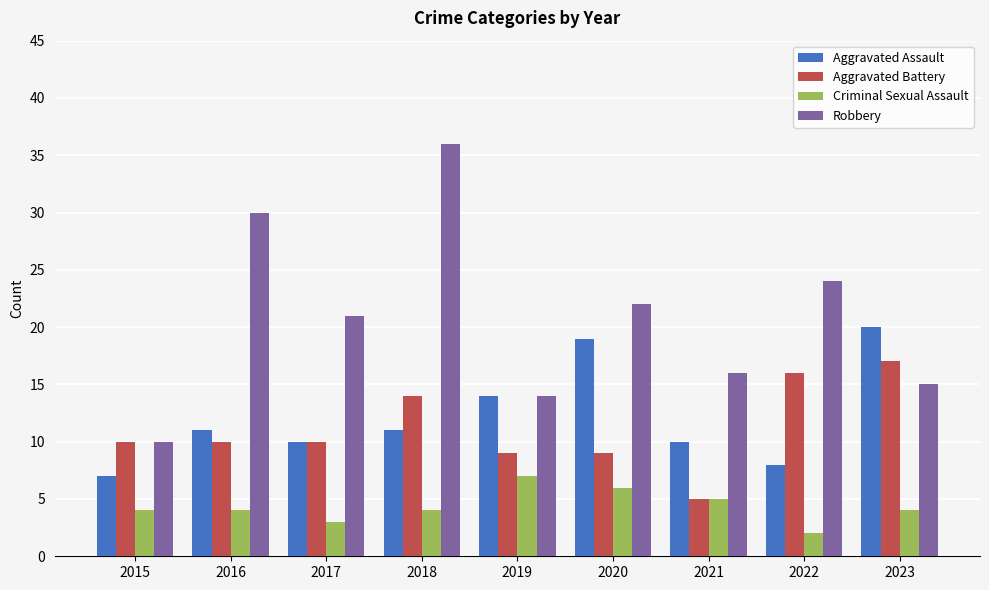

What is the sum of the Criminal Sexual Assault values at 2022 and 2016?

6